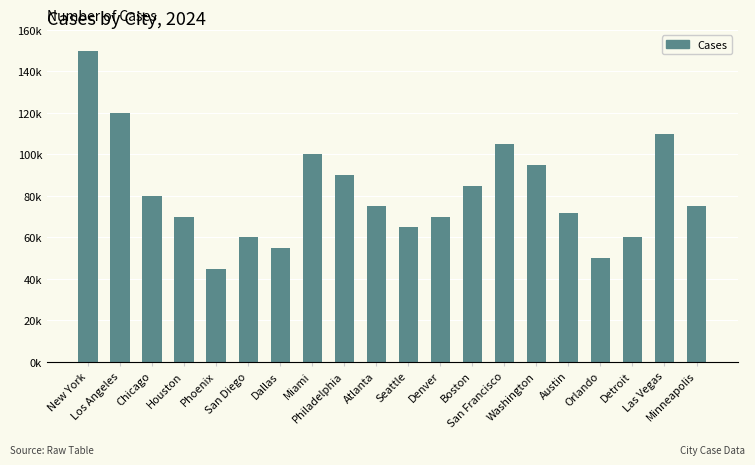

What position from the left is Miami?

8